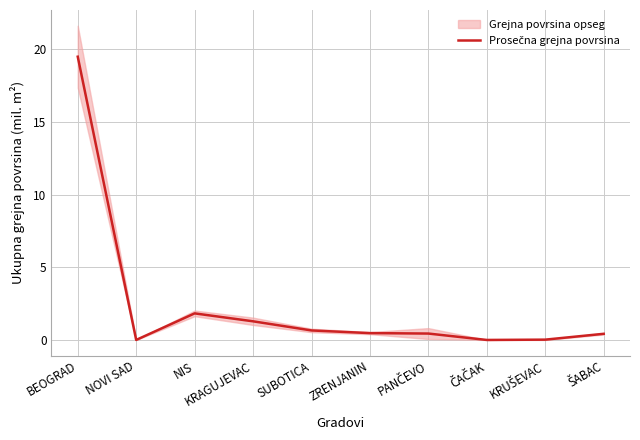

What position from the left is NIS?

3